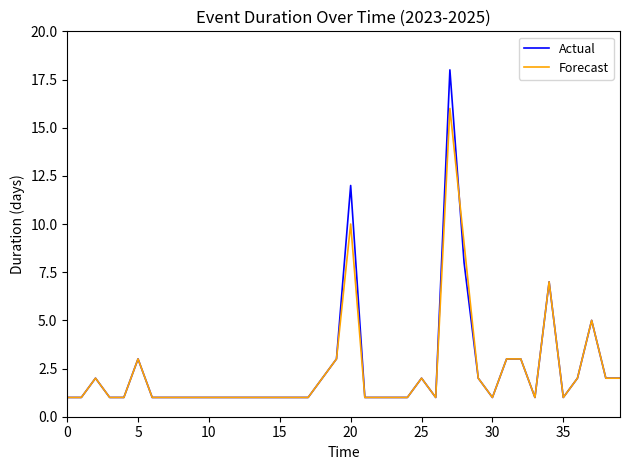

List the series in order of their peak value, highest first.

Actual, Forecast